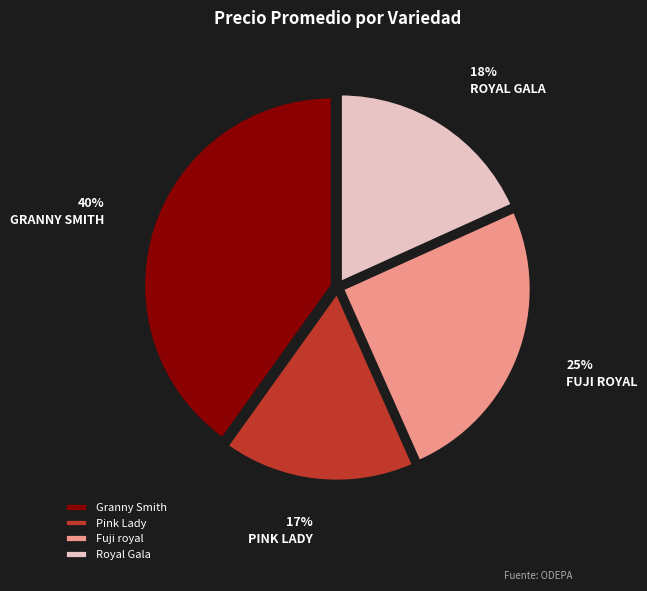

To the nearest percent, what percentage of the pie is Royal Gala?

18%